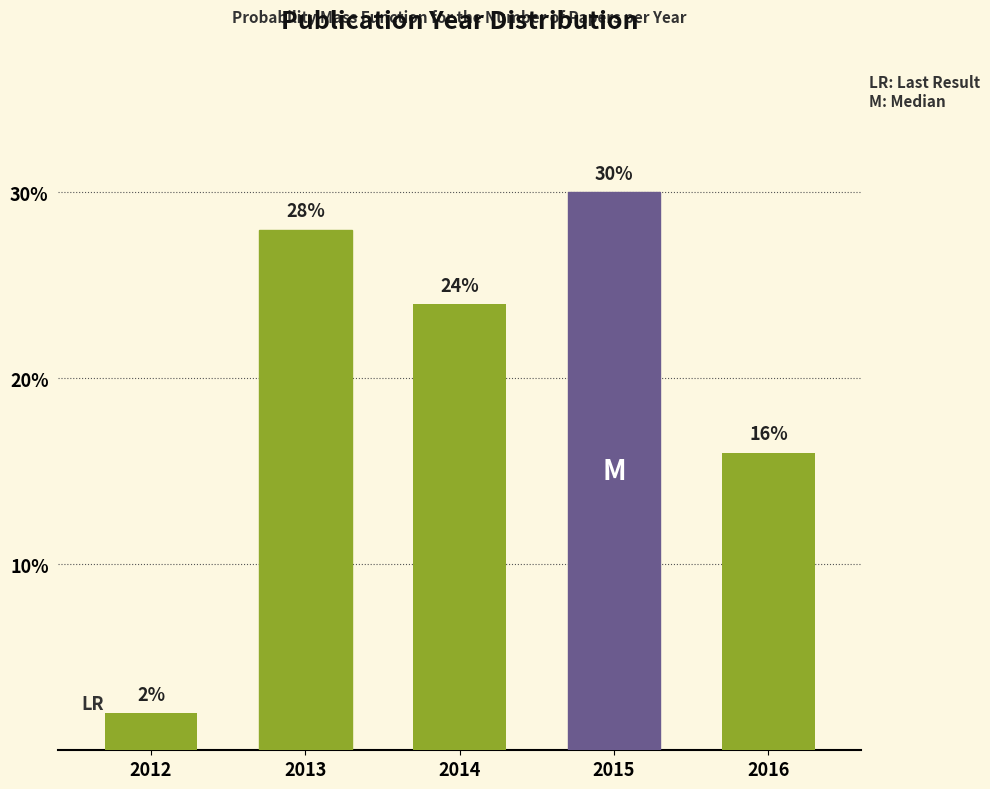

Reading left to right, list all the values displayed in this chart.

2.0	28.0	24.0	30.0	16.0